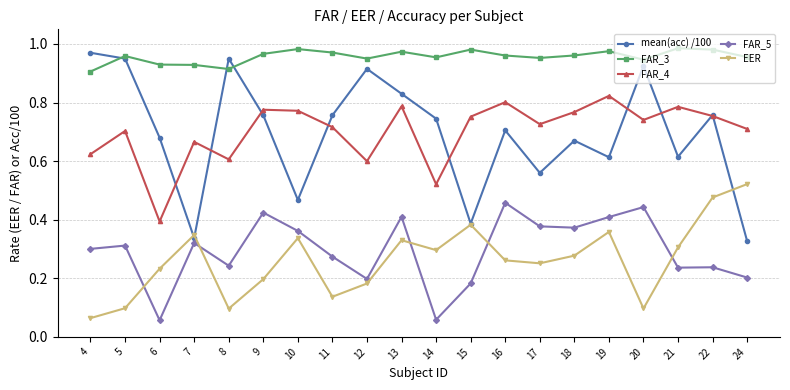

How many interior local peaks does the EER series have?

5